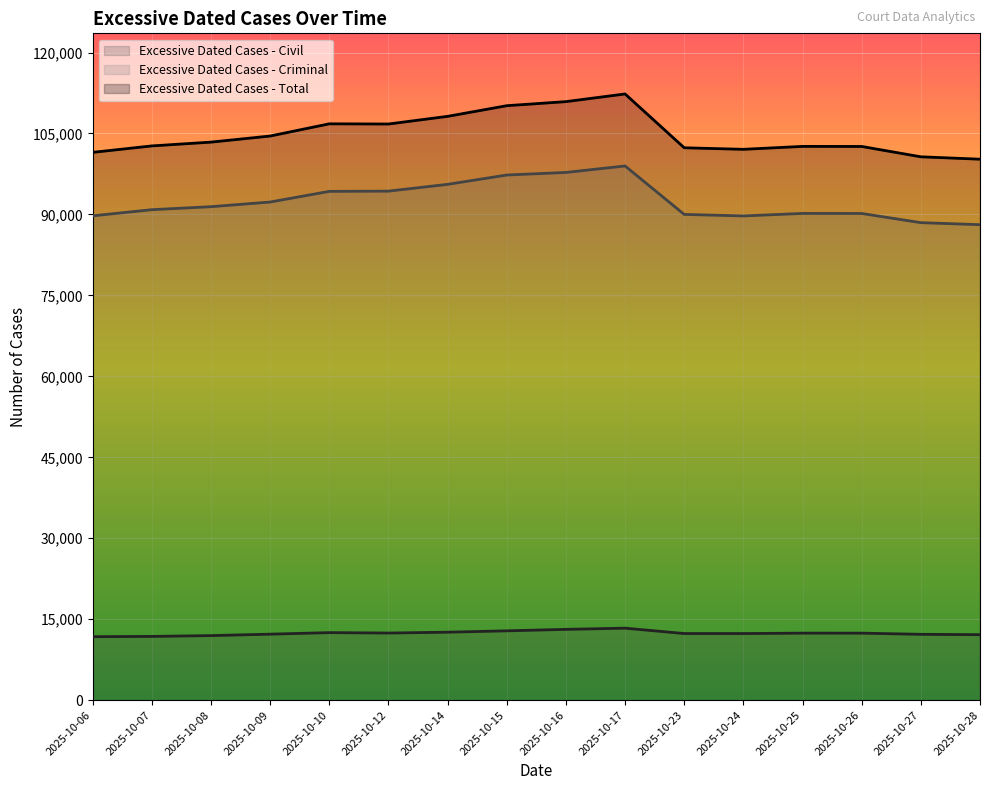

What is the value of the Excessive Dated Cases - Total point at the 2nd from the left?

102695